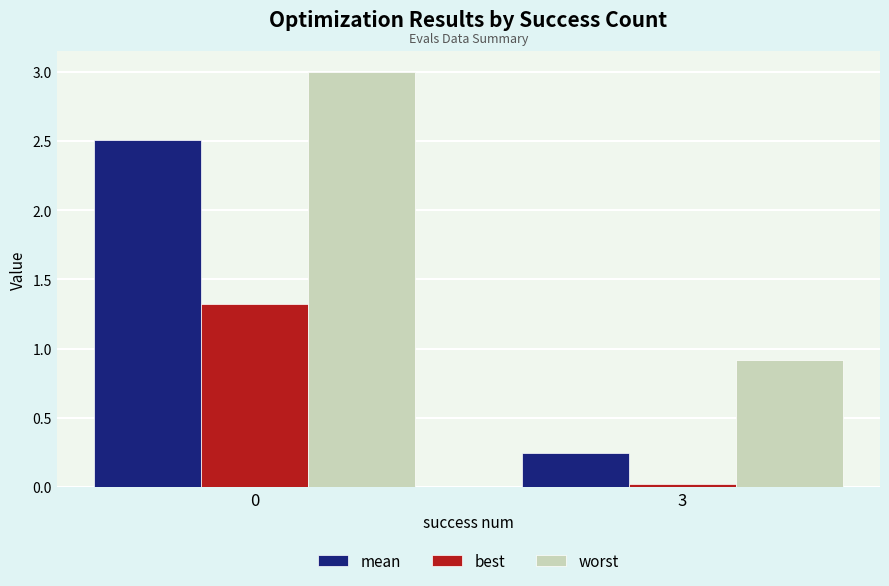

What is the minimum value for worst?

0.9